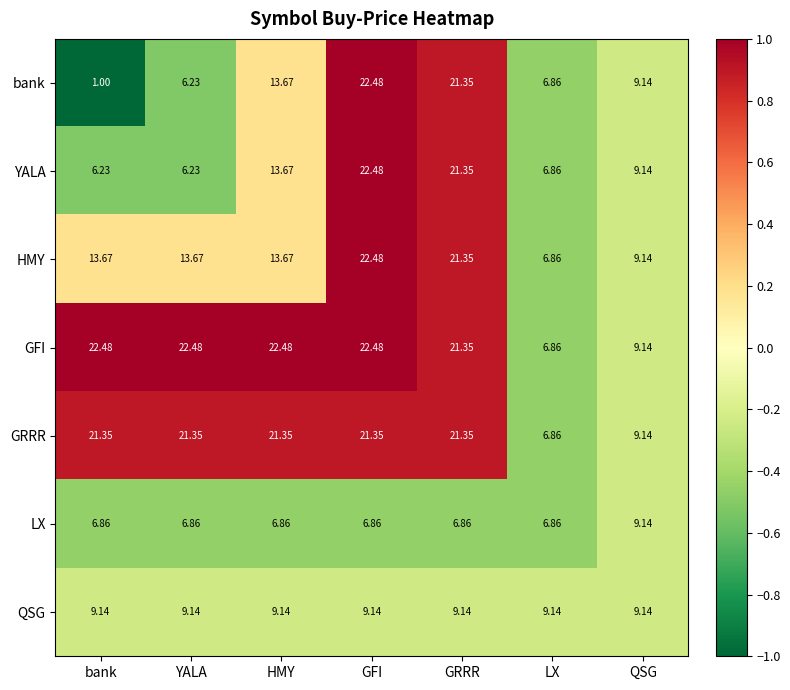

At which category is the sum across all series the highest?

GFI